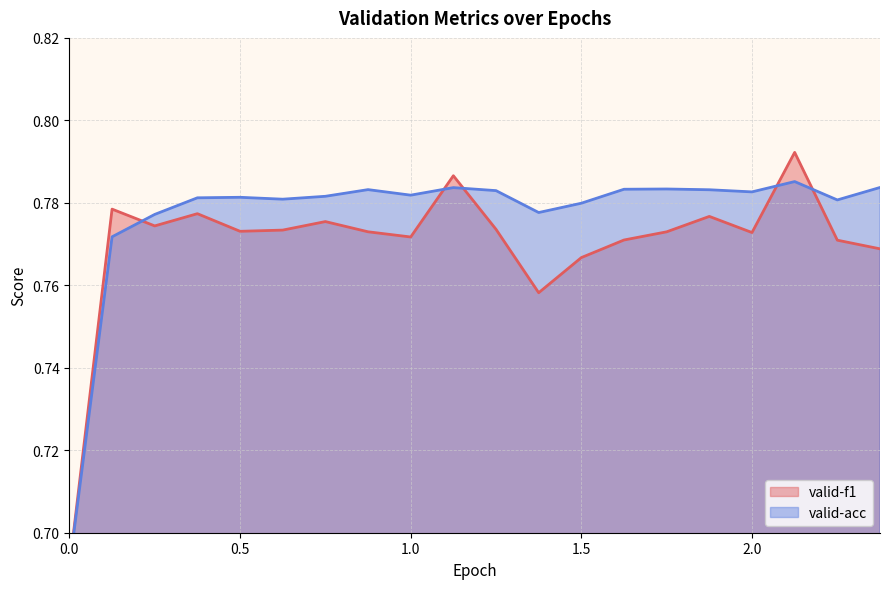

Where is the first local maximum for valid-f1?

0.125